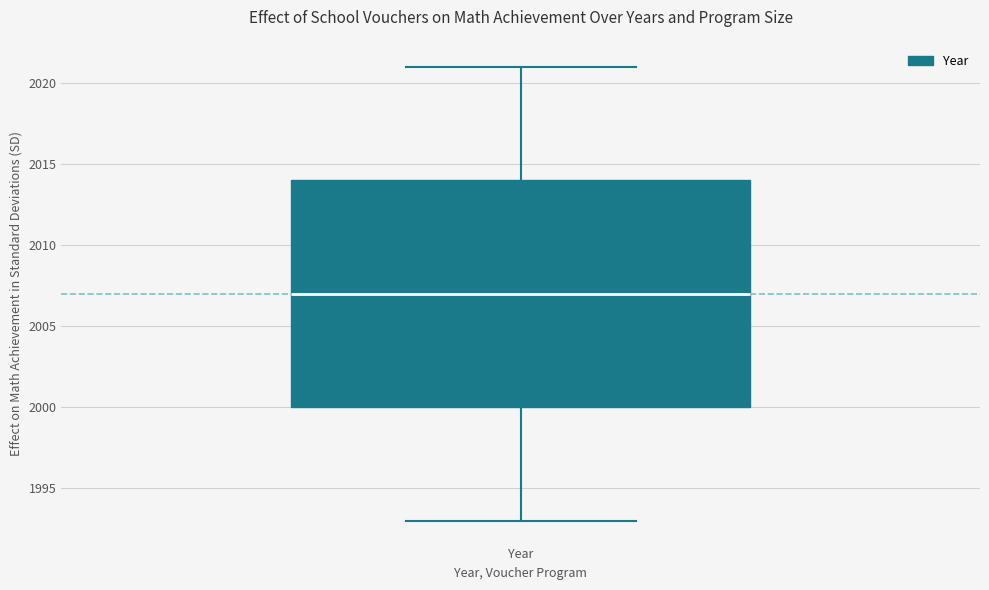

Where does the lower whisker of the box for Year end on the y-axis? The values are not printed on the chart, so give them approximately, as read against the axis.

1993